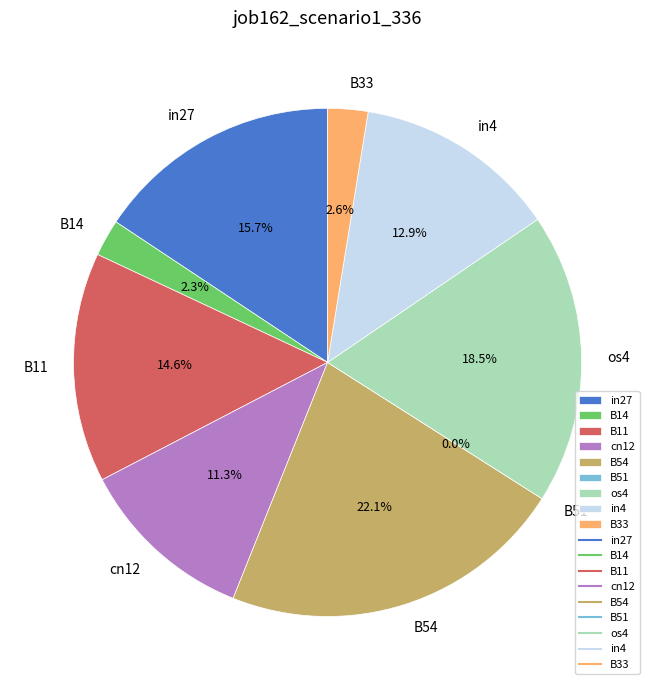

The B51 slice represents 0% of the pie. True or false?

True